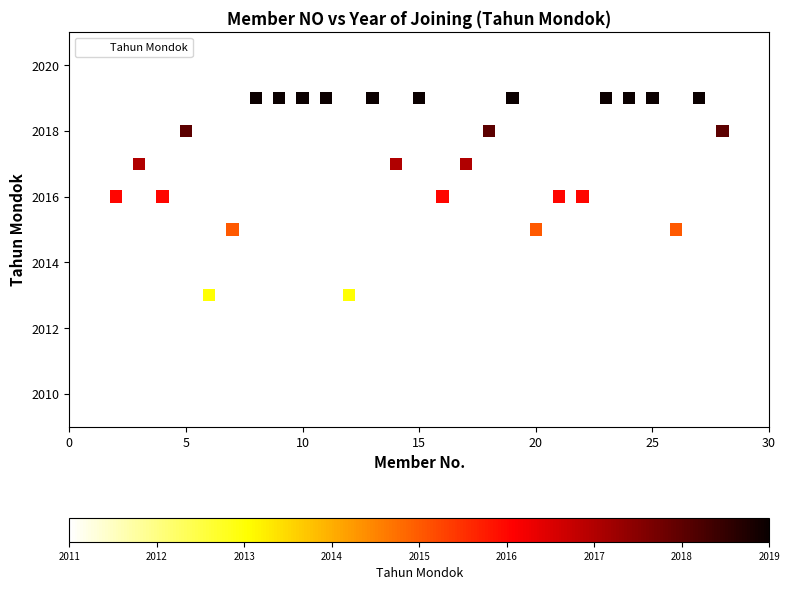

What is the range of Y values (max minus min)?

8